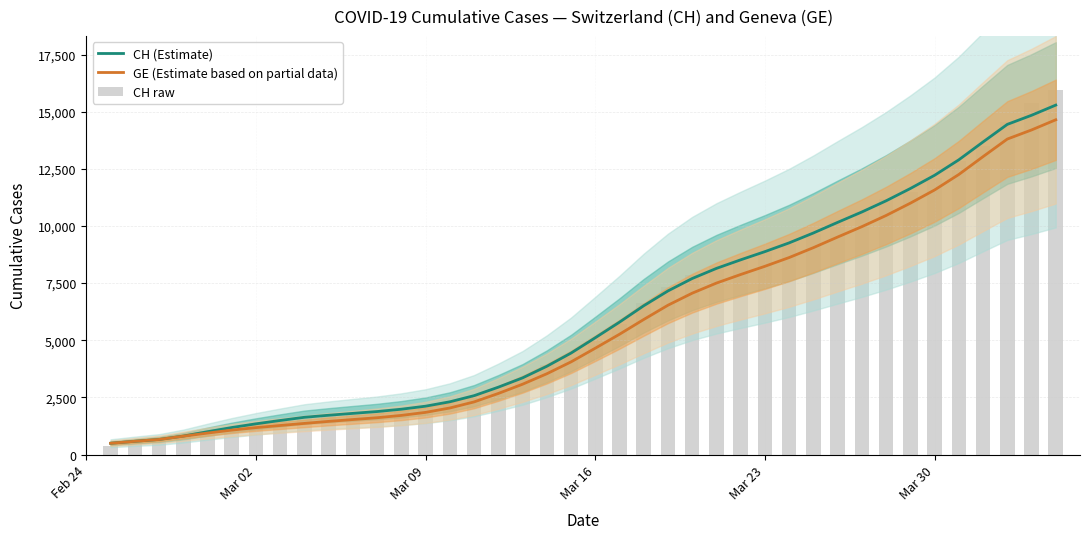

How many values in the CH (Estimate) series are below 5110?

20